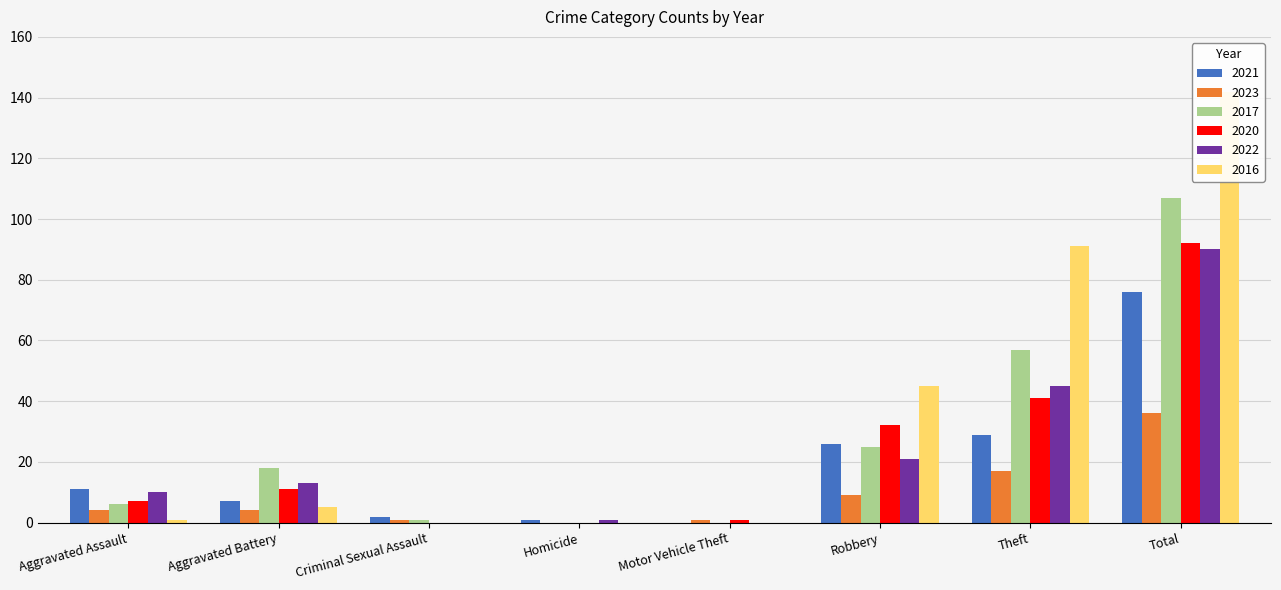

True or false: 2017 has a value of 53 at Total.

False